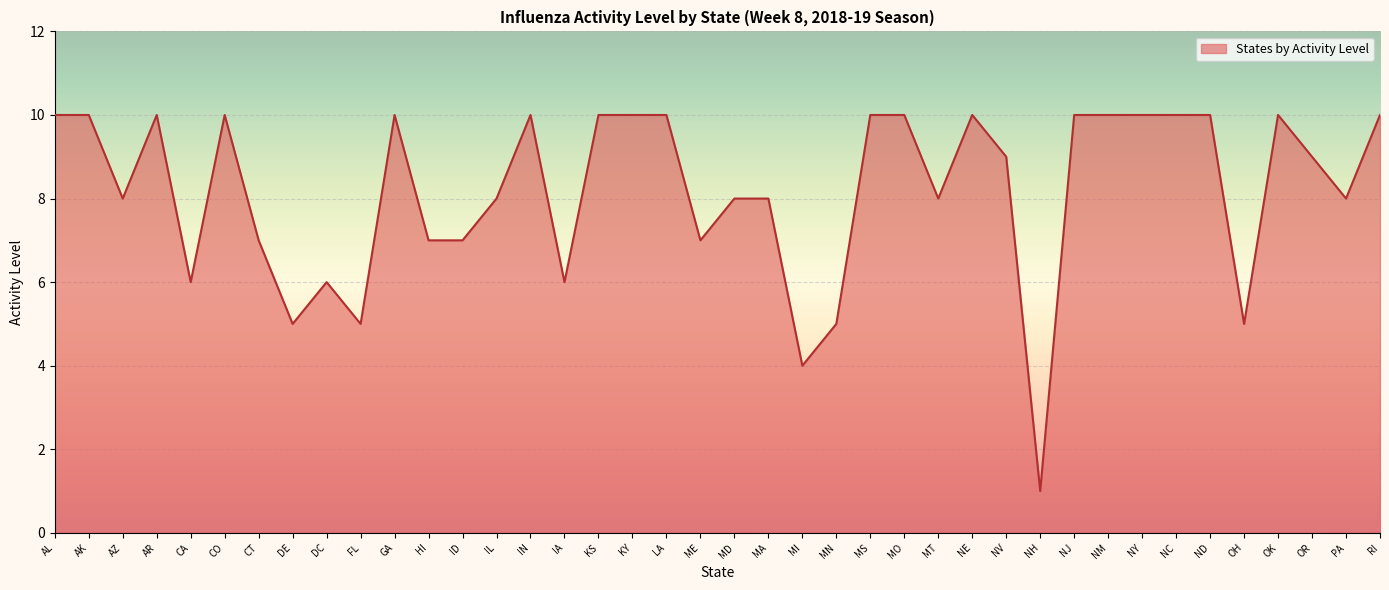

The value at AK is 6. True or false?

False